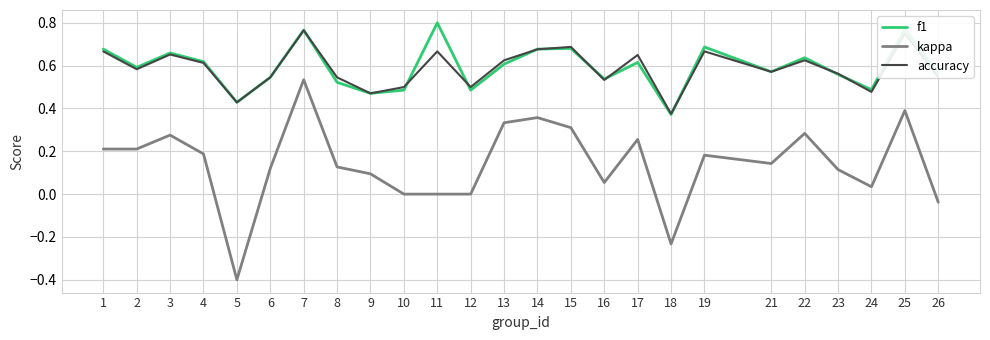

At which category is the sum across all series the highest?

7